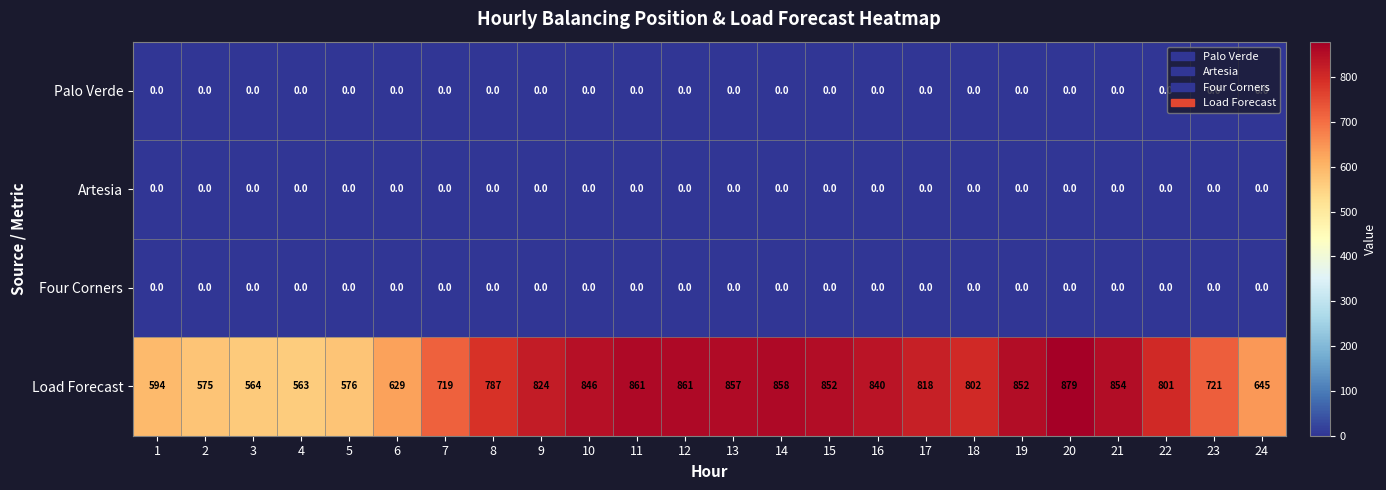

At how many categories does at least one series exceed 707?

17